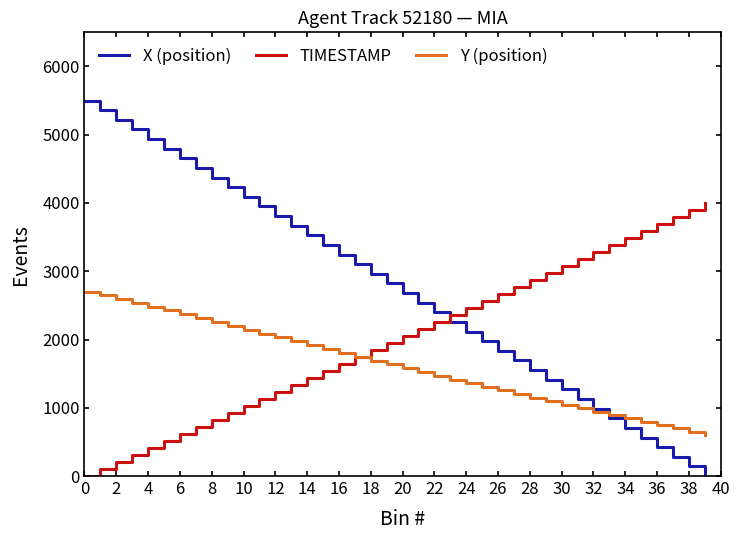

What is the lowest value of the Y (position) series?

600.0